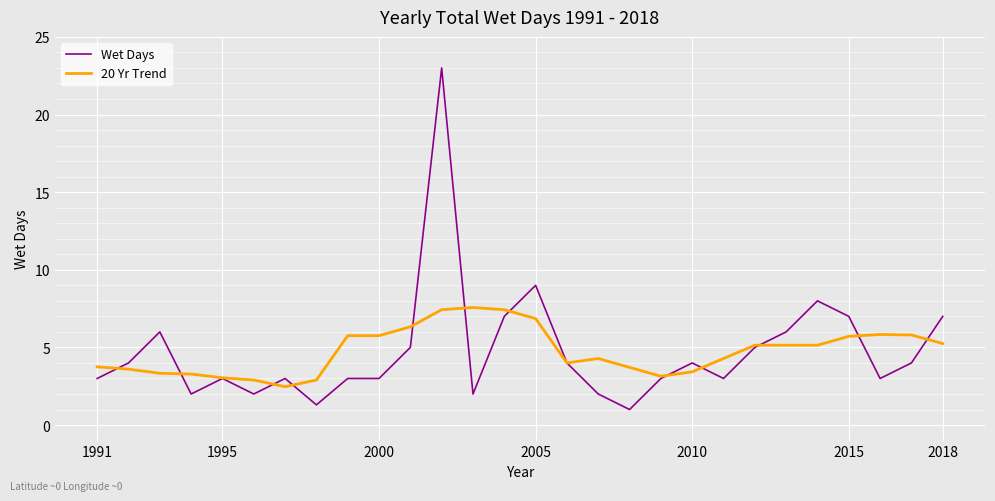

What is the minimum value for Wet Days?

1.0